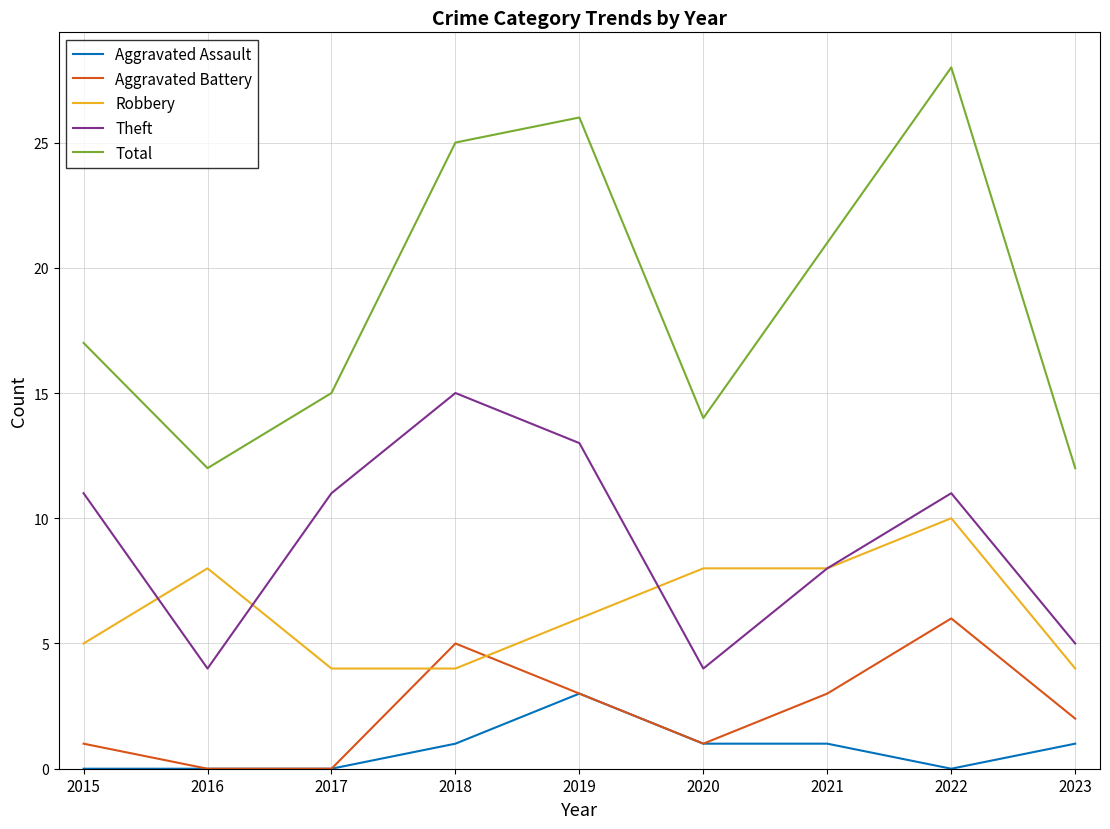

True or false: Robbery has a value of 6 at 2017.

False